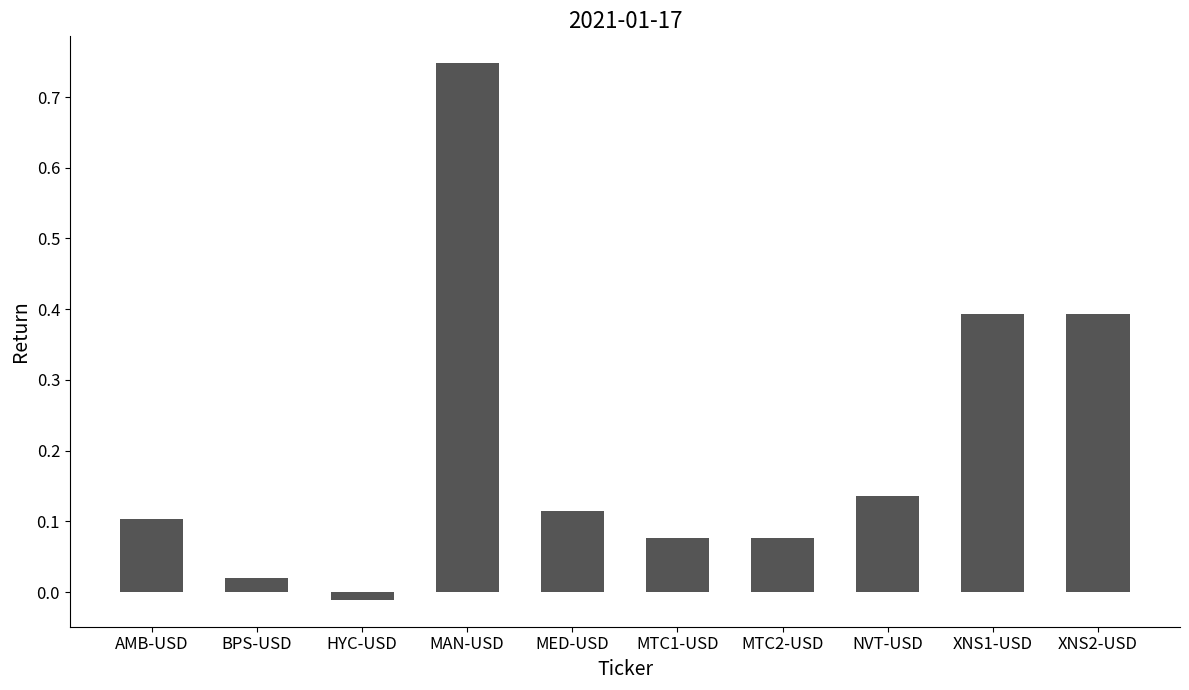

How many data points are less than 0?

1